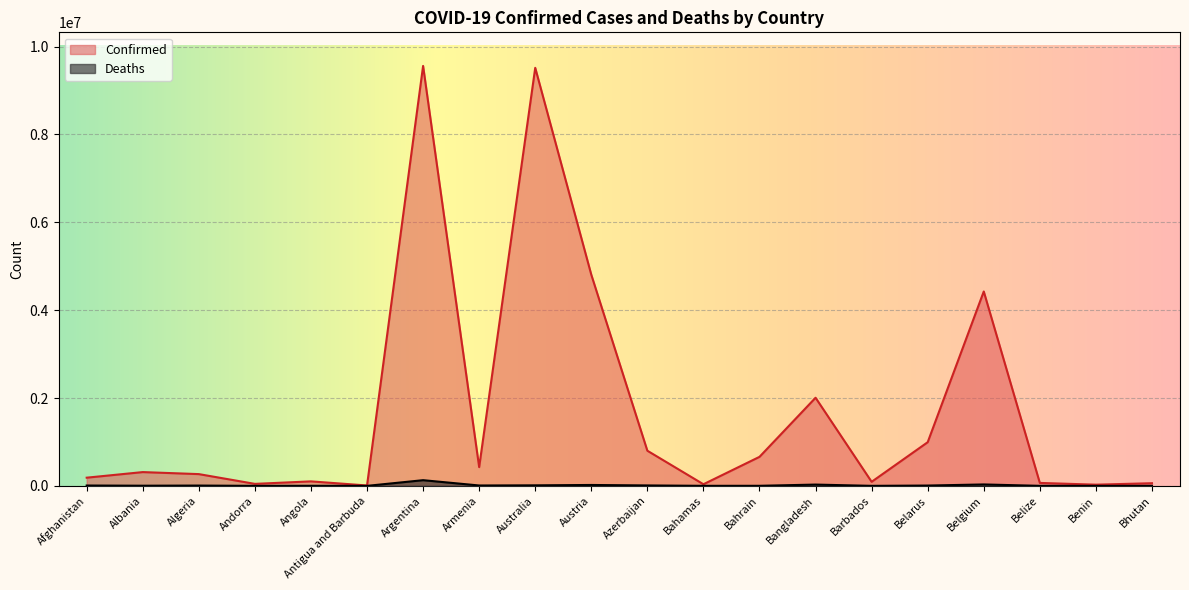

Reading left to right, transcribe all the data shown in this chart.

Confirmed: 186393	313582	267657	45508	102301	8773	9560307	426799	9517224	4807205	799983	36730	660640	2006368	92516	994037	4425201	67111	27316	60530
Deaths: 7752	3550	6876	153	1912	144	129369	8635	12026	20390	9752	822	1510	29298	495	7118	32263	680	163	21